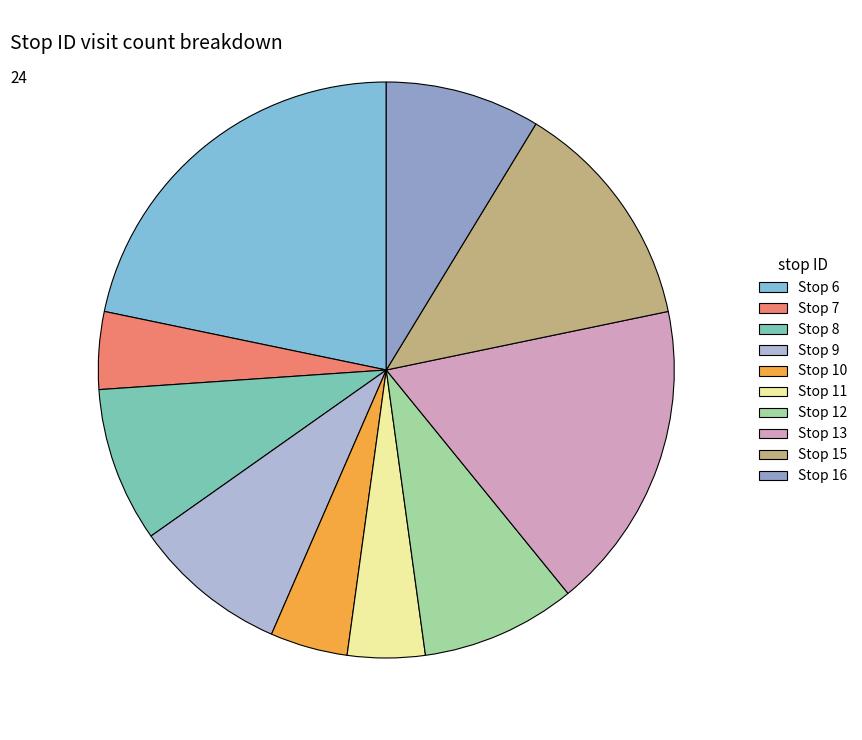

Combined, do Stop 9 and Stop 11 account for over 50%?

No